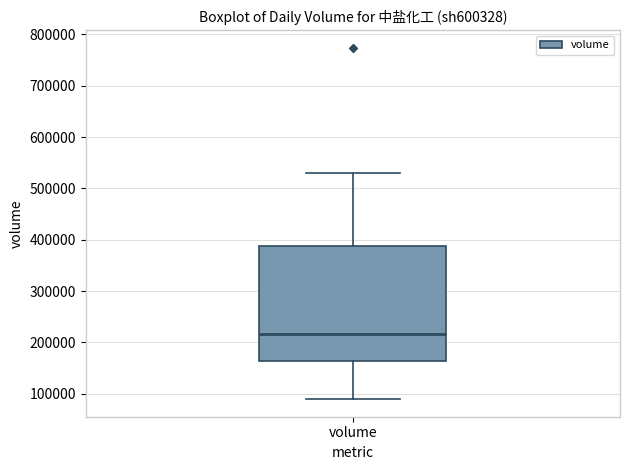

Read this box plot against the y-axis: the position of the median line, the range covered by the box, and the ends of both whiskers. The values are not printed on the chart, so give them approximately, as read against the axis.

median 220000, box 160000 to 390000, whiskers 90000 to 530000